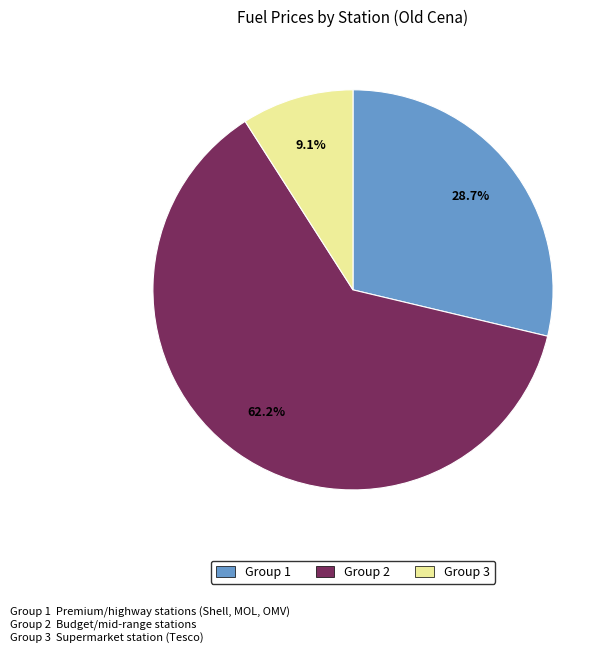

Combined, do Group 1 and Group 3 account for over 50%?

No